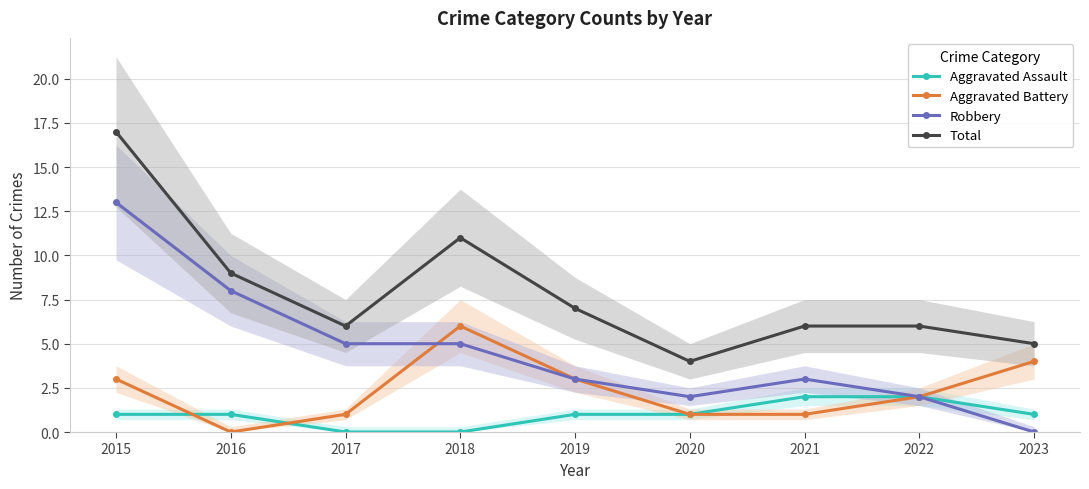

Is it true that Total equals 2 at 2022?

False